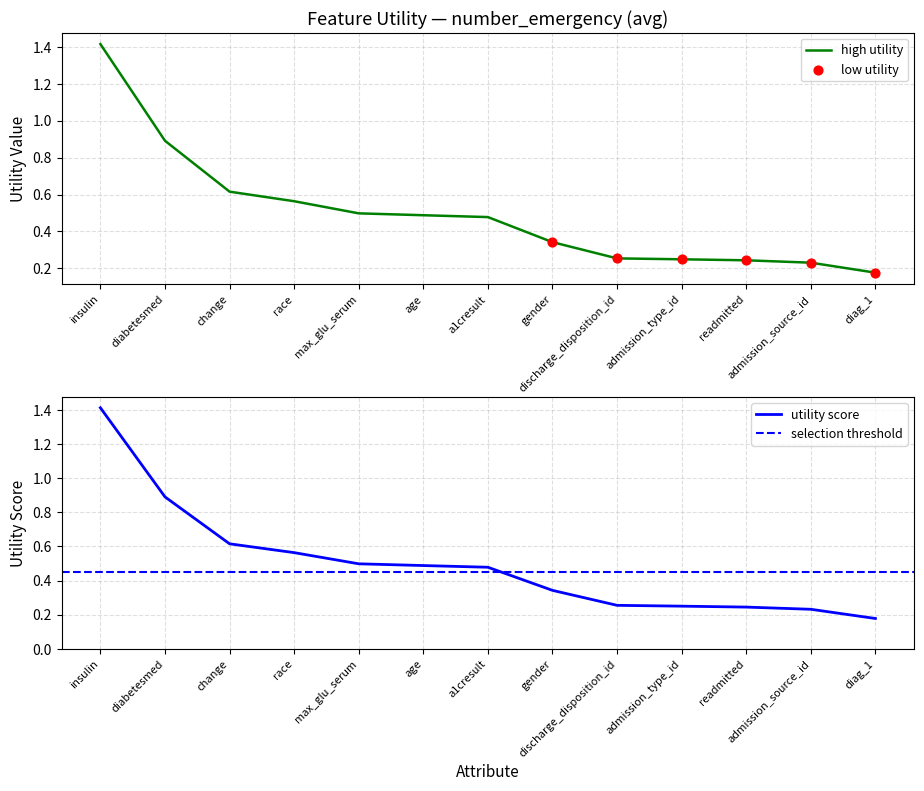

Which has a higher value, a1cresult or readmitted?

a1cresult